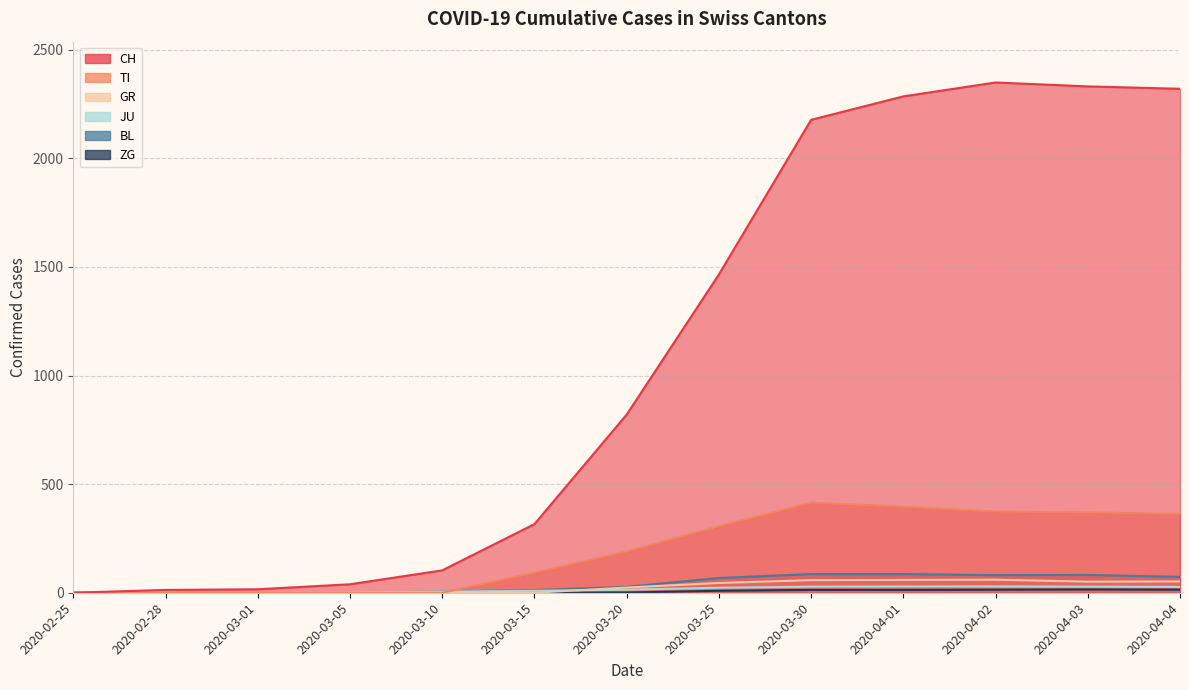

True or false: BL and CH cross at least once.

False